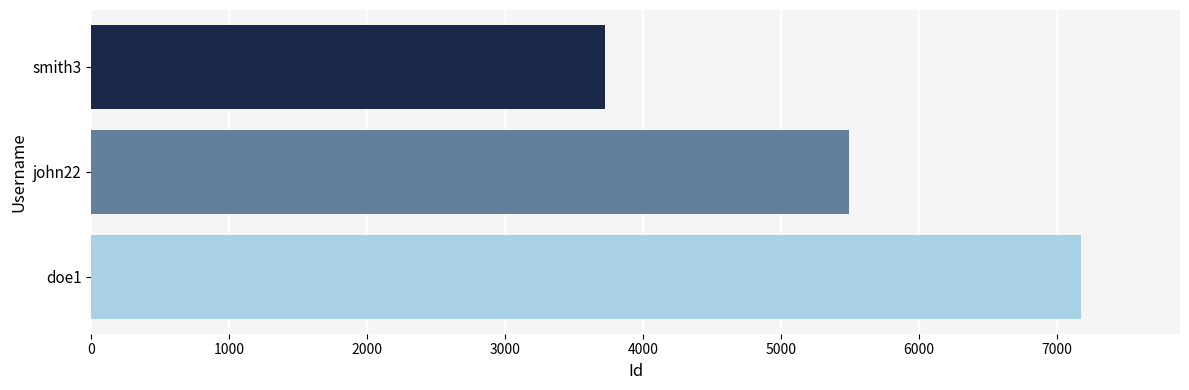

How many values are below 5490?

1